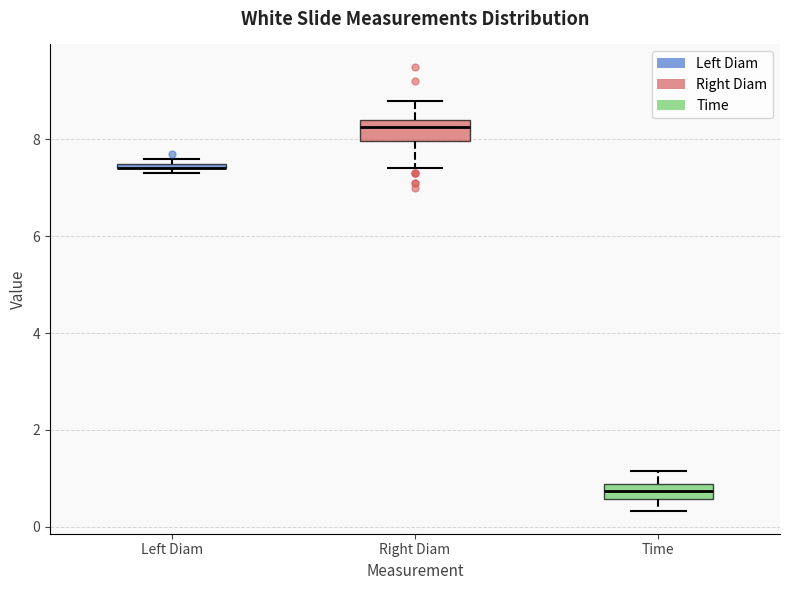

Where does the upper whisker of the box for Time end on the y-axis? The values are not printed on the chart, so give them approximately, as read against the axis.

1.2